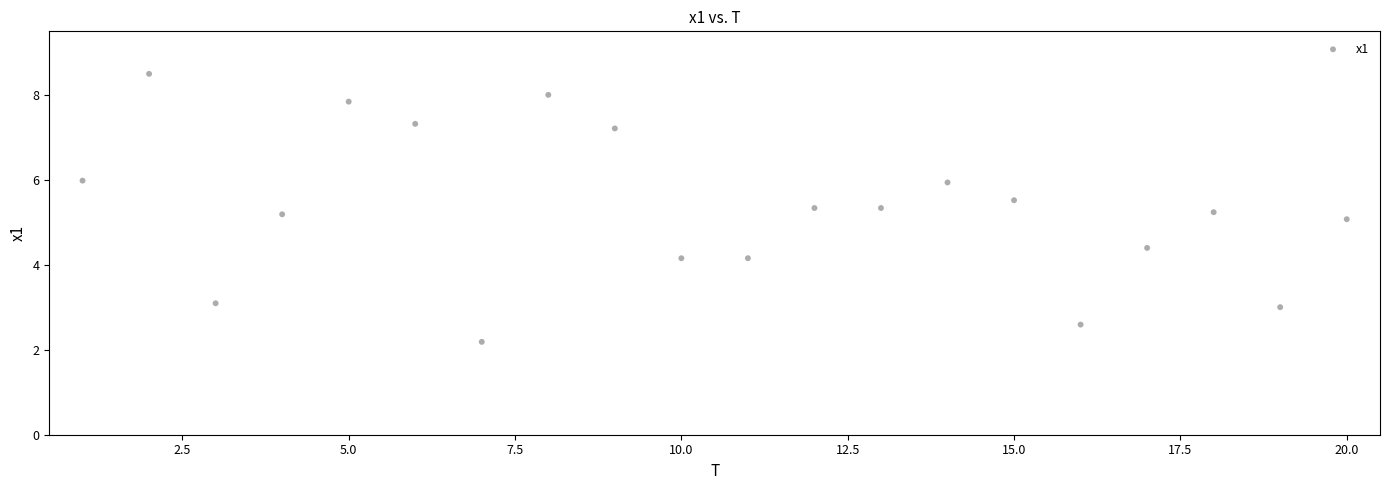

What is the range of Y values (max minus min)?

6.3